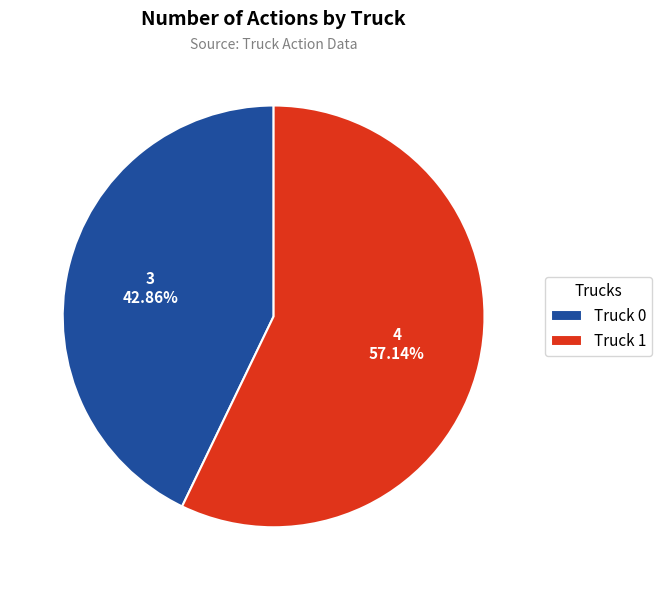

True or false: Truck 1 accounts for 46% of the total.

False